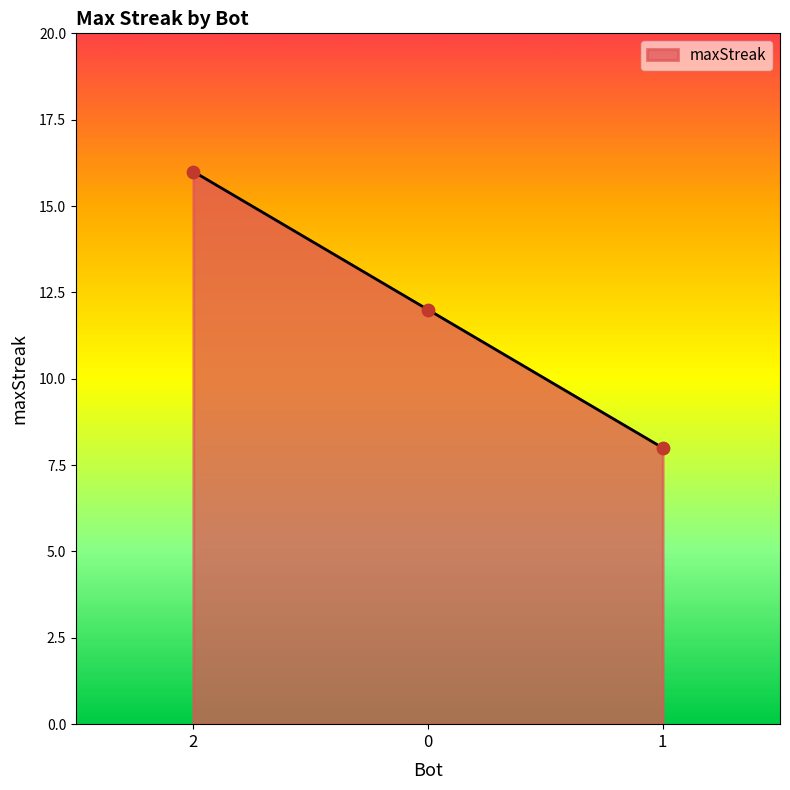

What is the change in value from 2 to 0?

-4